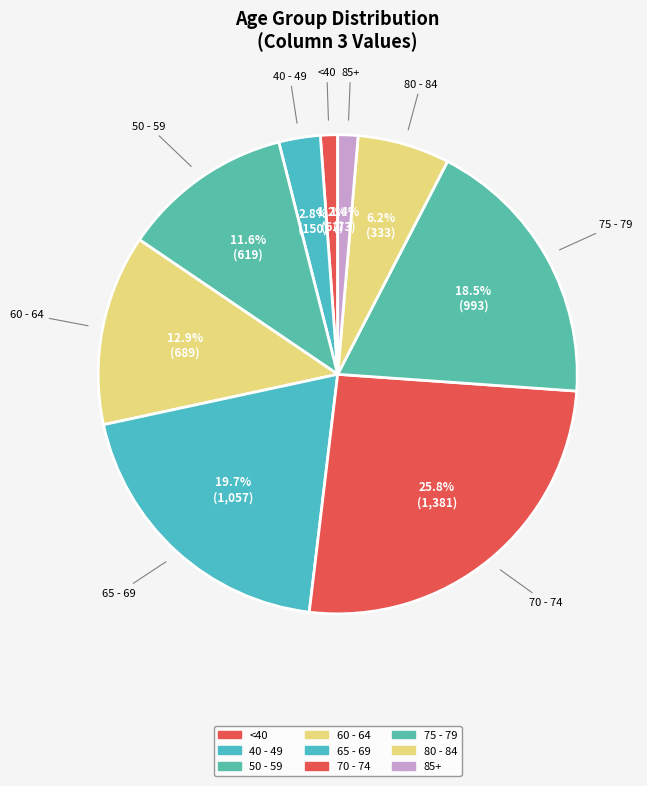

How many slices are in this pie chart?

9